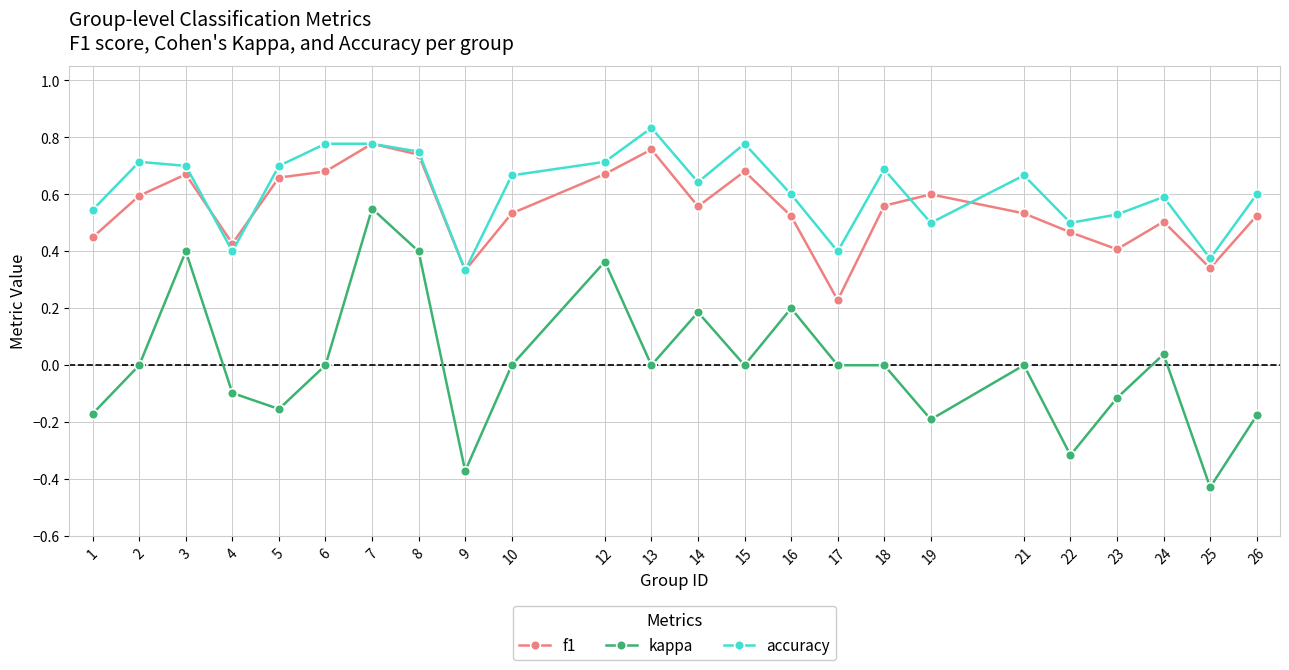

True or false: f1 and kappa cross at least once.

False